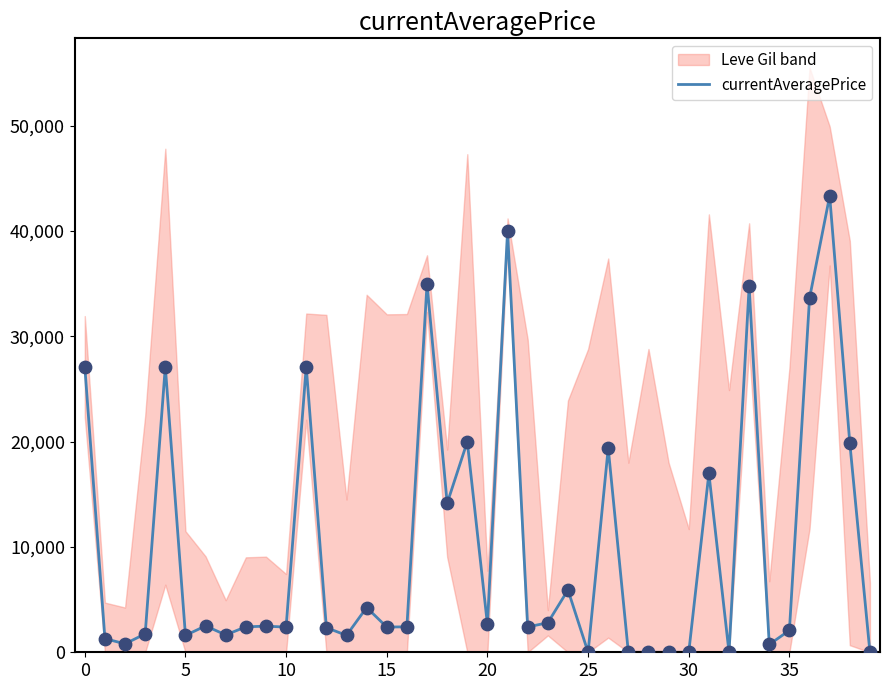

Between 20 and 36, which is larger?

36